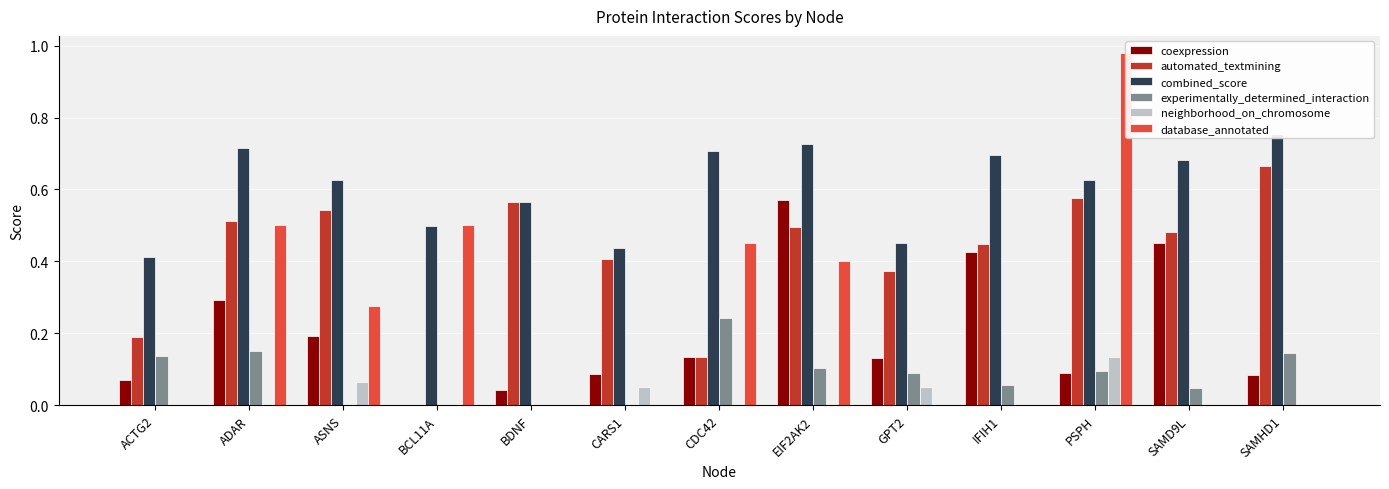

What is the spread (max minus min) of values at BDNF?

0.6